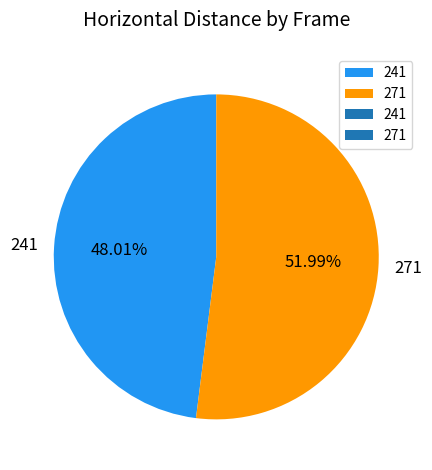

Count the number of slices in the pie.

2